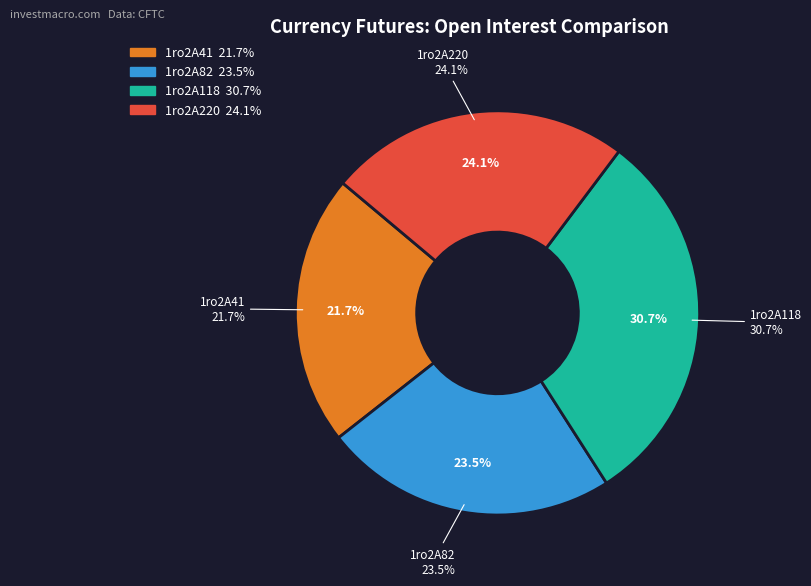

Combined, do 1ro2A41 and 1ro2A118 account for over 50%?

Yes